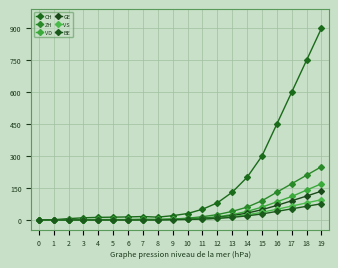

Count the number of data series in this chart.

6